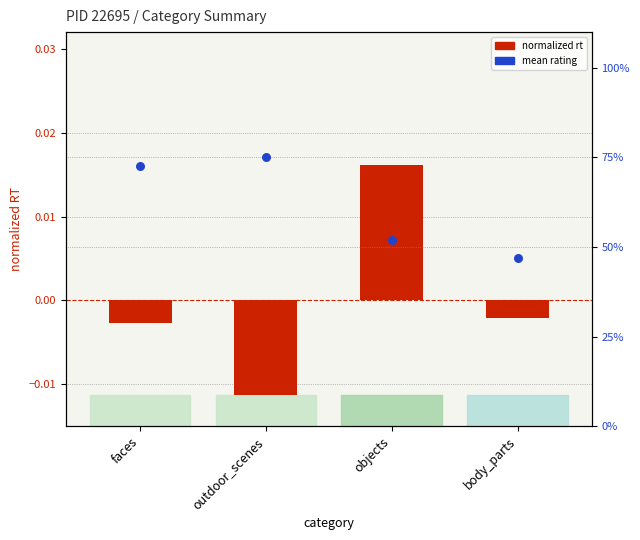

Which series has the largest total across all categories?

mean rating